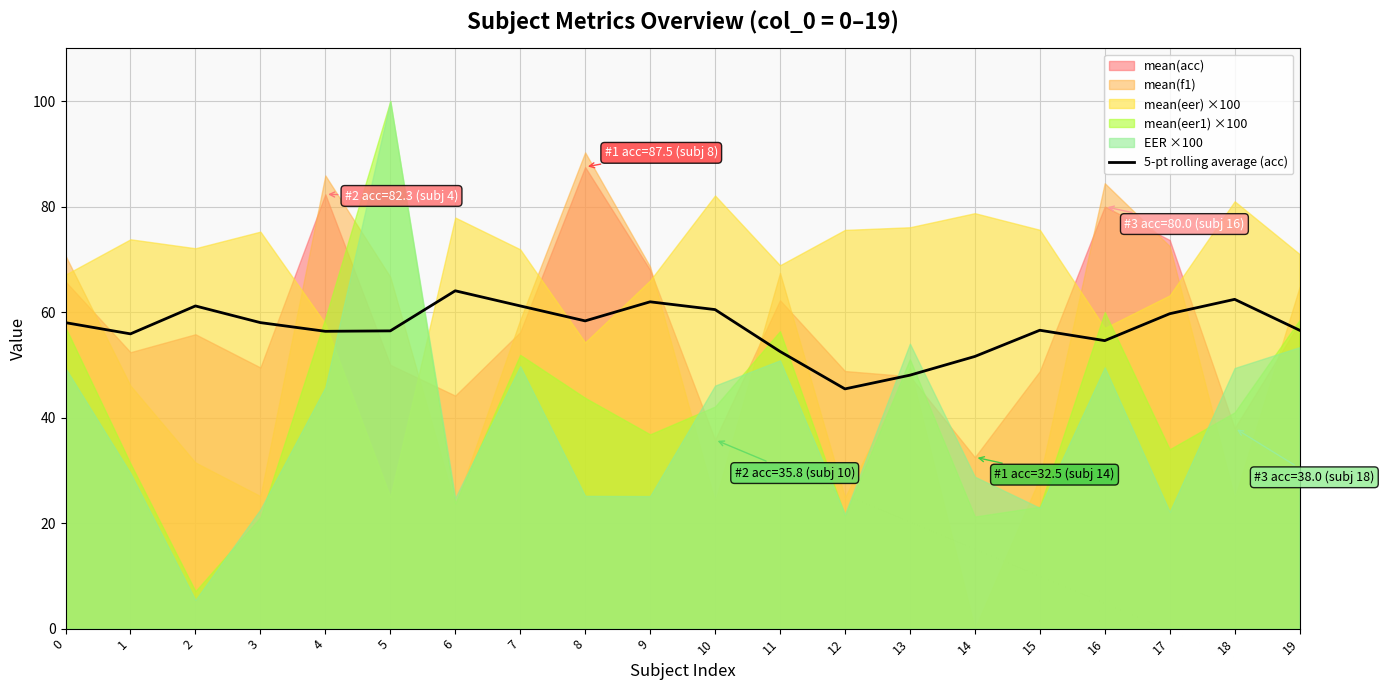

What is the change in value from 4 to 10?

+4.1